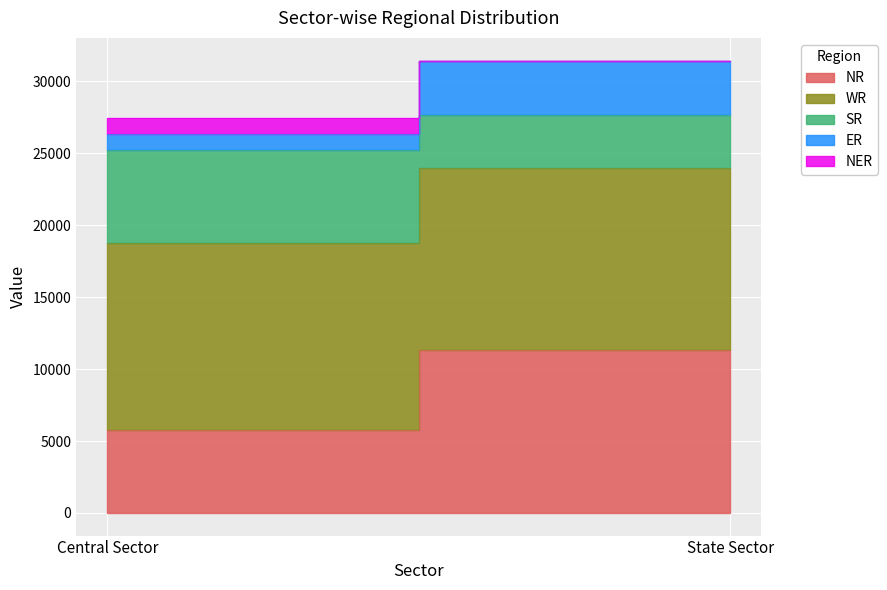

What is the value of the ER point at the 2nd from the left?

3765